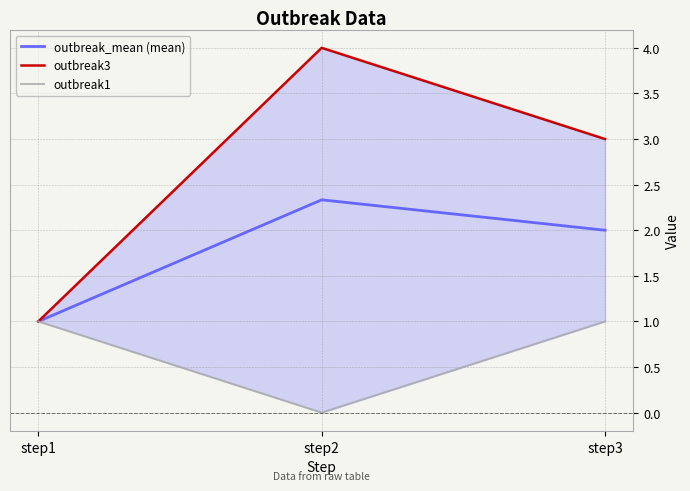

Is it true that outbreak1 equals 1.0 at step1?

True